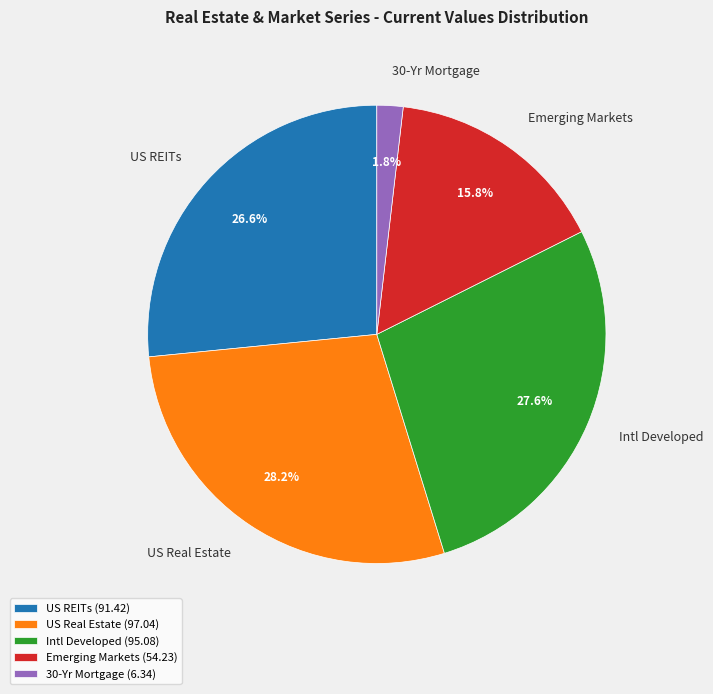

True or false: Intl Developed accounts for 14% of the total.

False